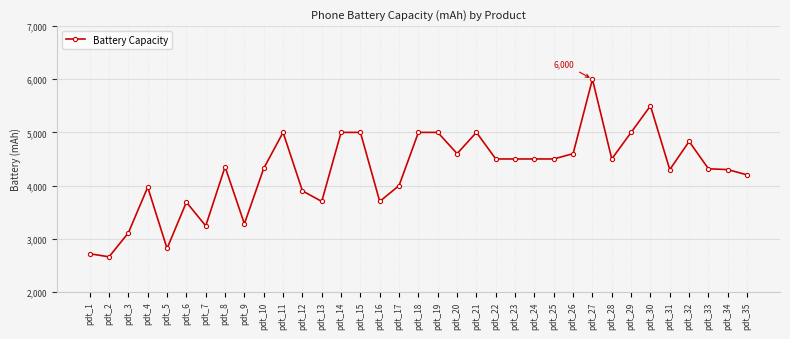

How many data points are less than 4352?

17